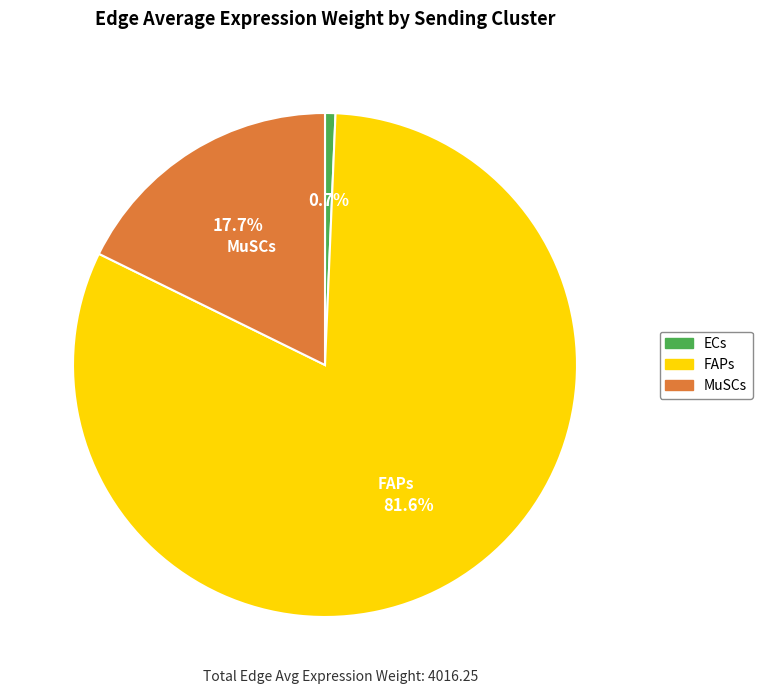

How many slices are in this pie chart?

3